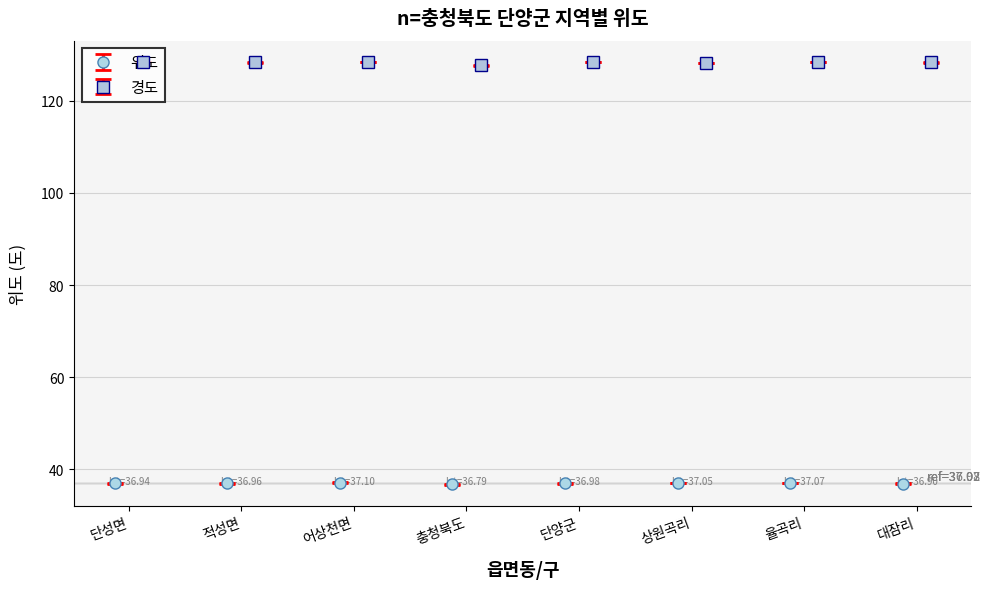

What is the value of the 위도 point at the 8th from the left?

36.9